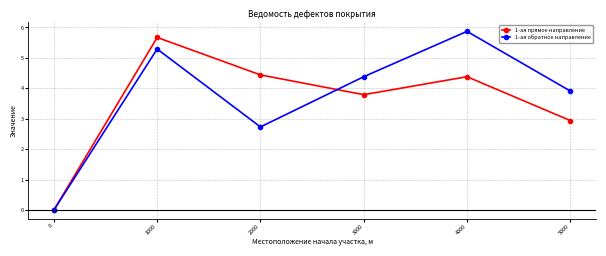

How many series are shown in this chart?

2